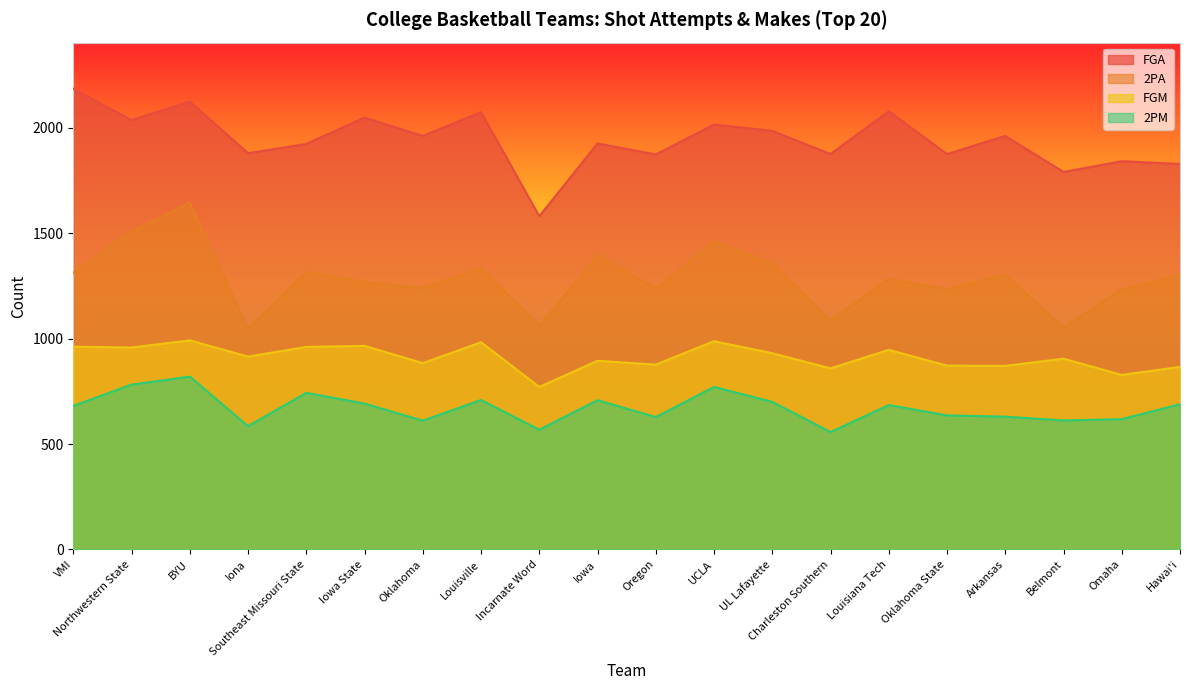

How many data points in FGM are less than 915?

10